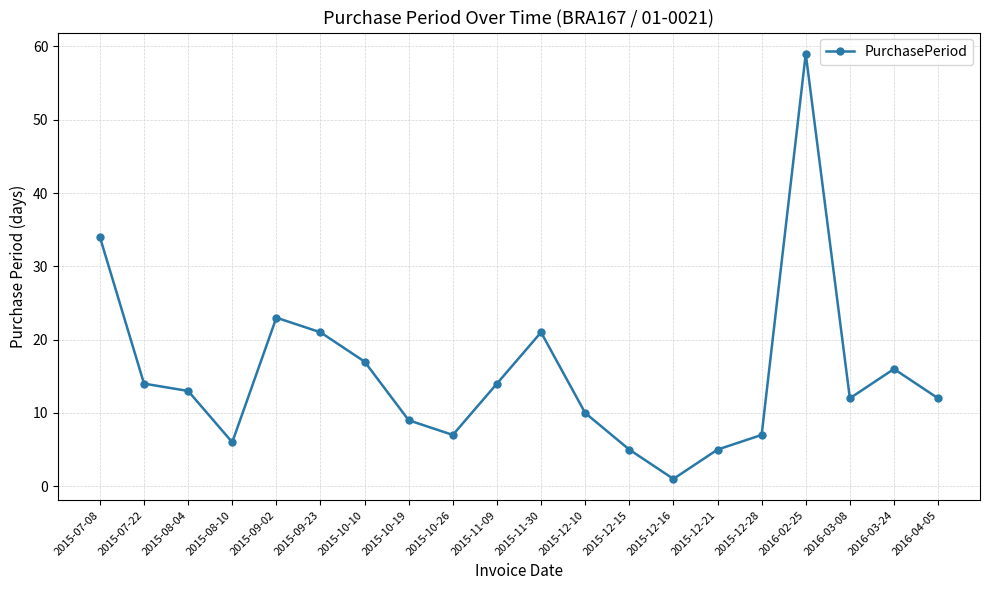

The value at 2015-07-22 is 14. True or false?

True